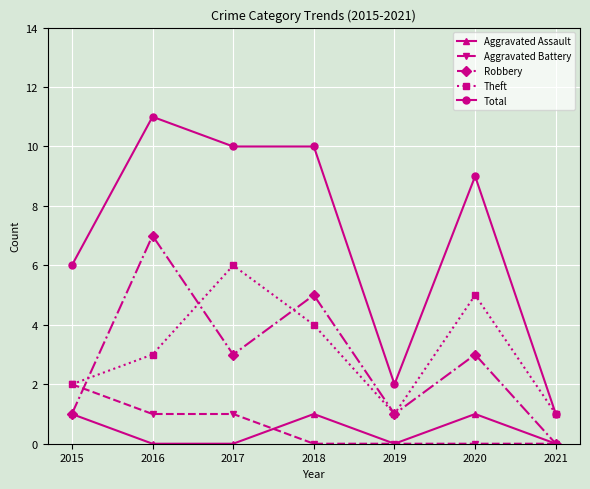

What is the value of the Robbery point at the 1st from the left?

1